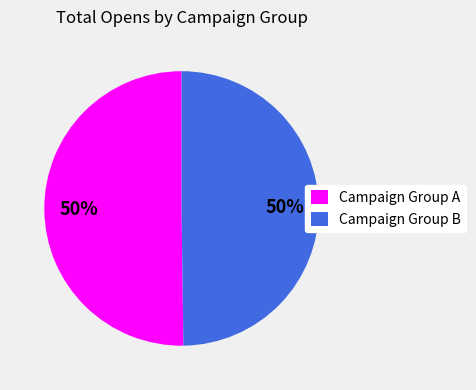

Combined, do Campaign Group A and Campaign Group B account for over 50%?

Yes